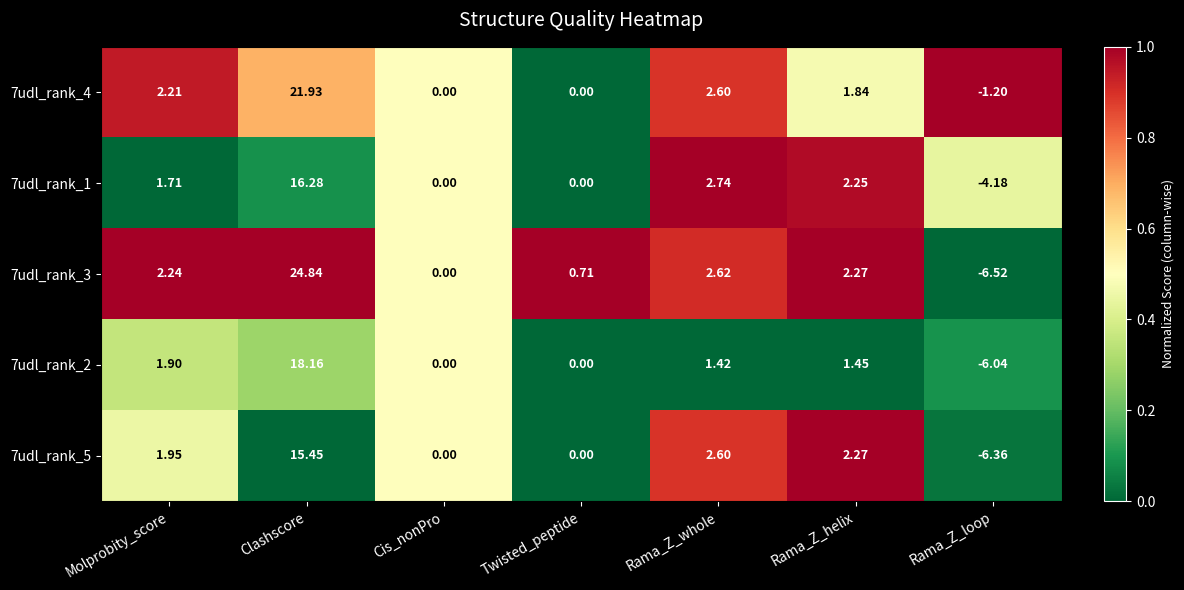

Which category has the lowest value across all series?

Rama_Z_loop